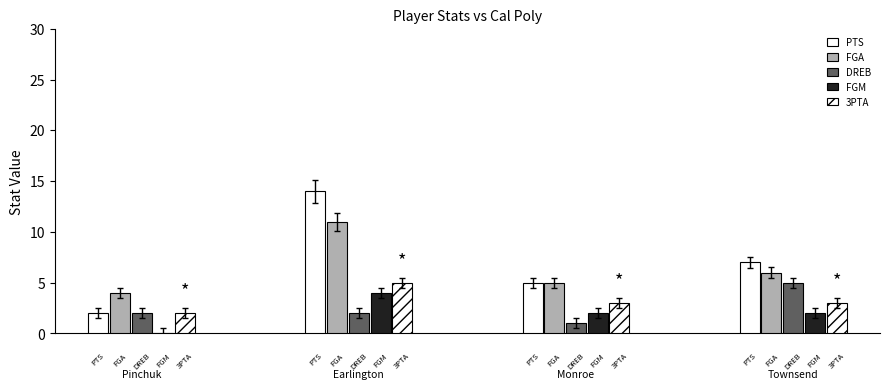

How many groups of bars are there?

4